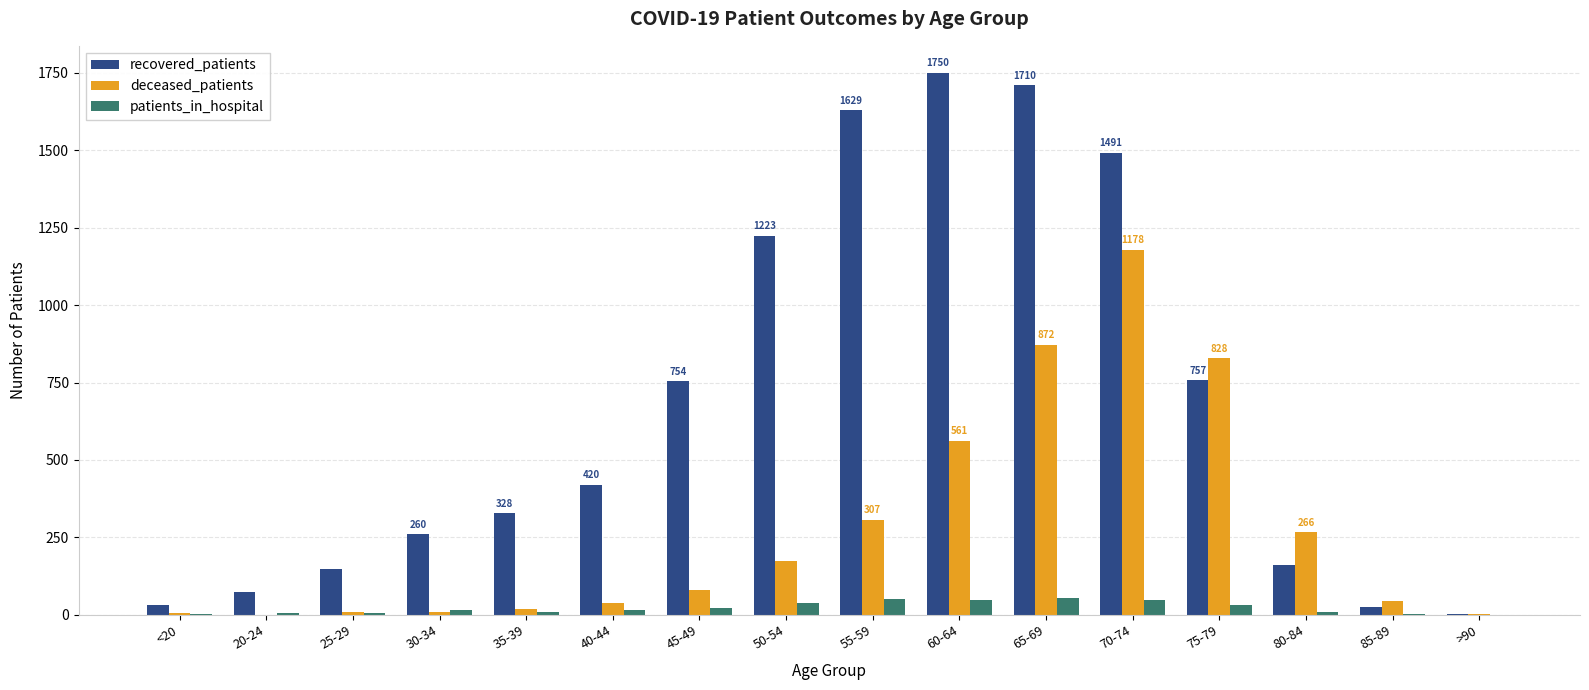

What is the sum of all patients_in_hospital values?

350